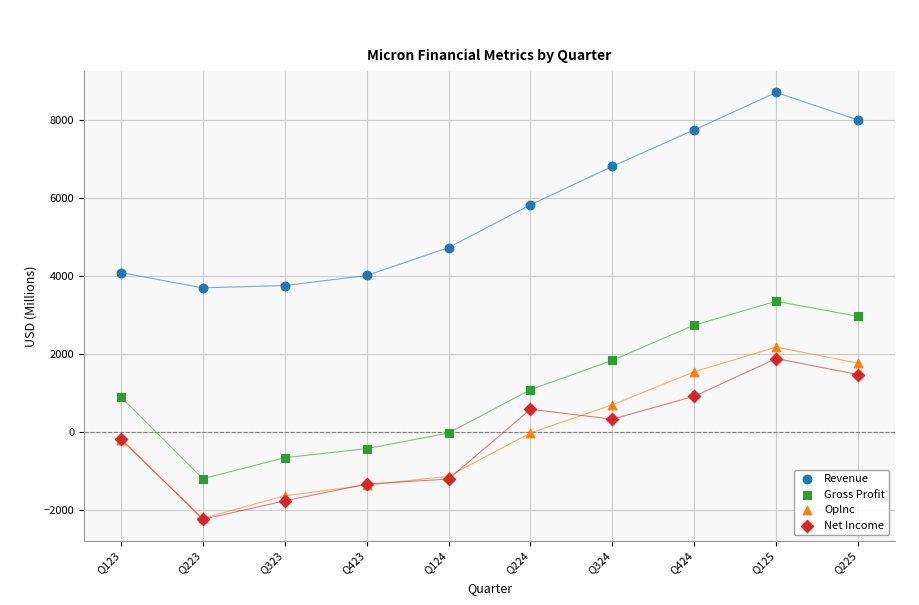

In the Revenue series, what Y value is closest to 6201?

5824